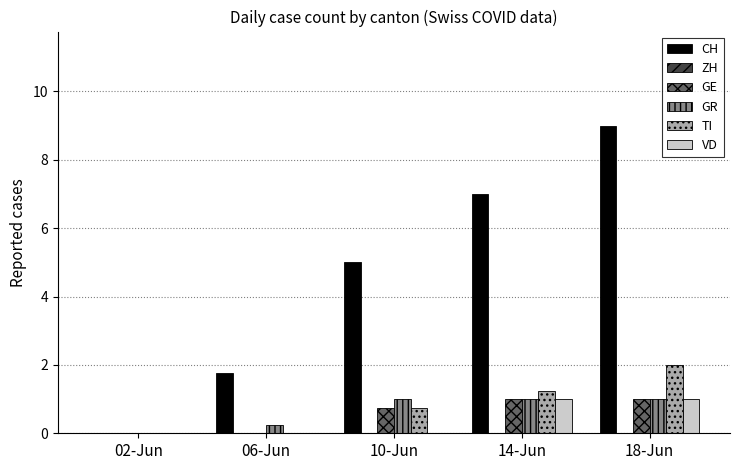

Between 14-Jun and 18-Jun, which series saw the biggest shift?

CH